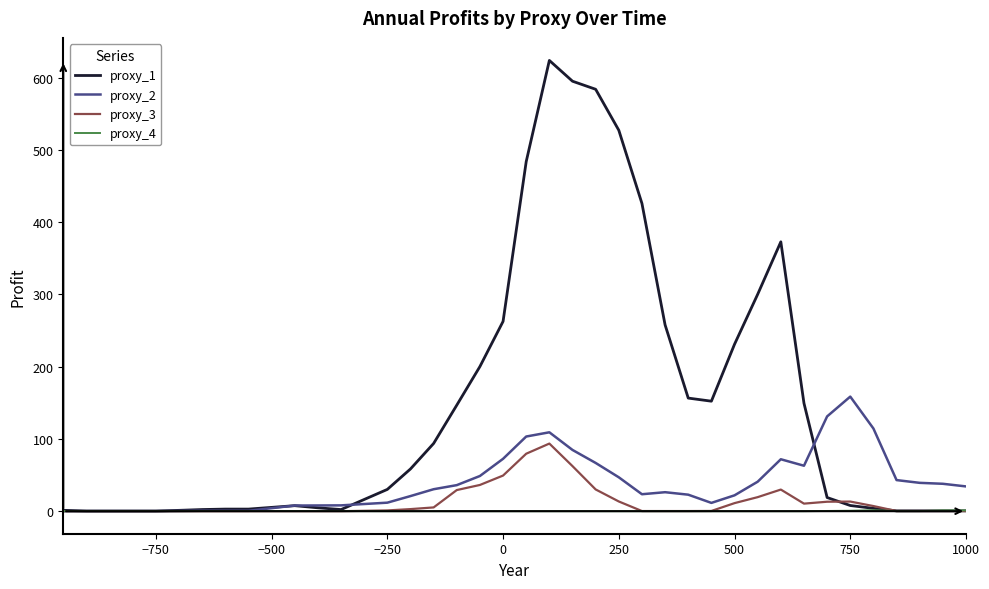

List the series in order of their peak value, highest first.

proxy_1, proxy_2, proxy_3, proxy_4